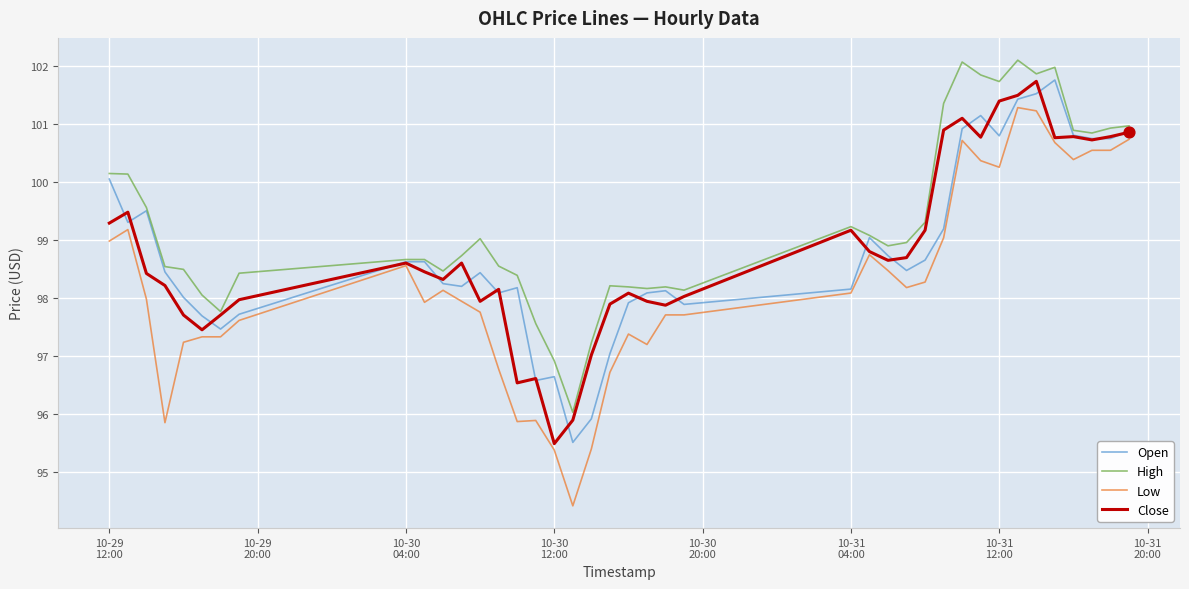

Which series has the largest total across all categories?

High